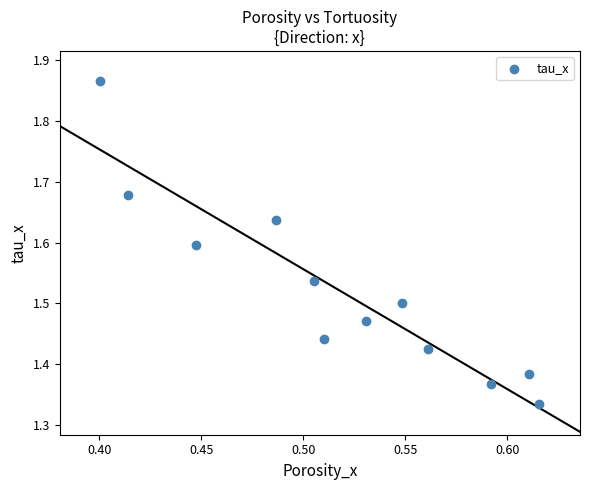

What is the range of Y values (max minus min)?

0.5